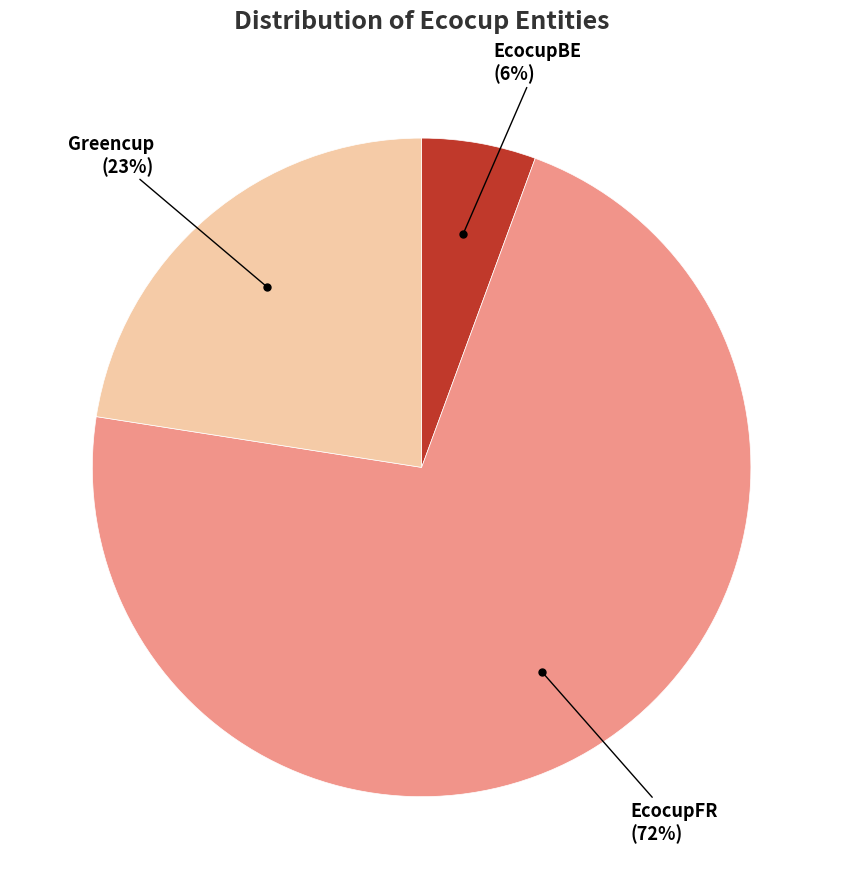

To the nearest percent, what is the average slice percentage?

33%